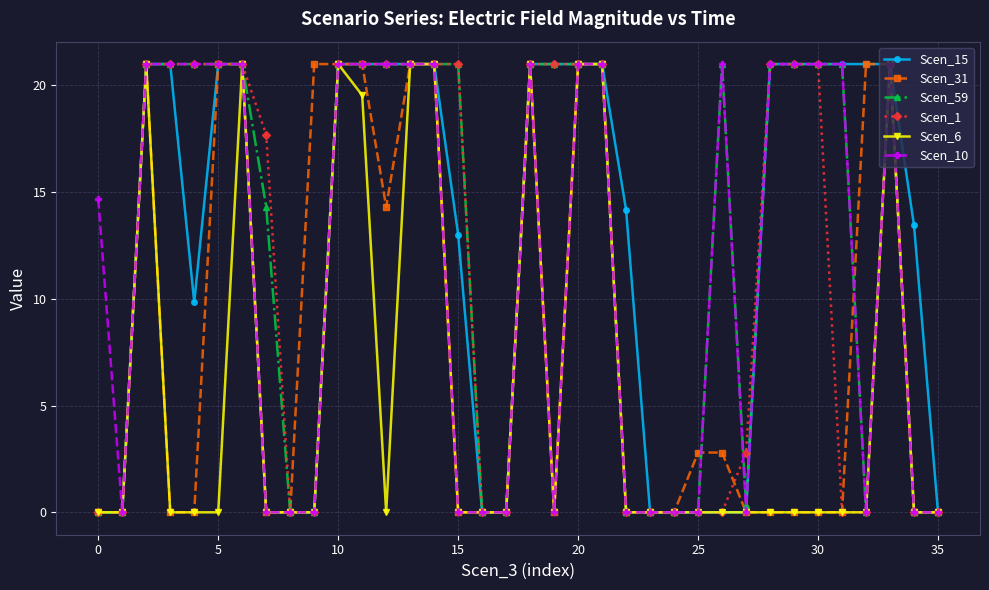

What is the maximum value for Scen_59?

21.0